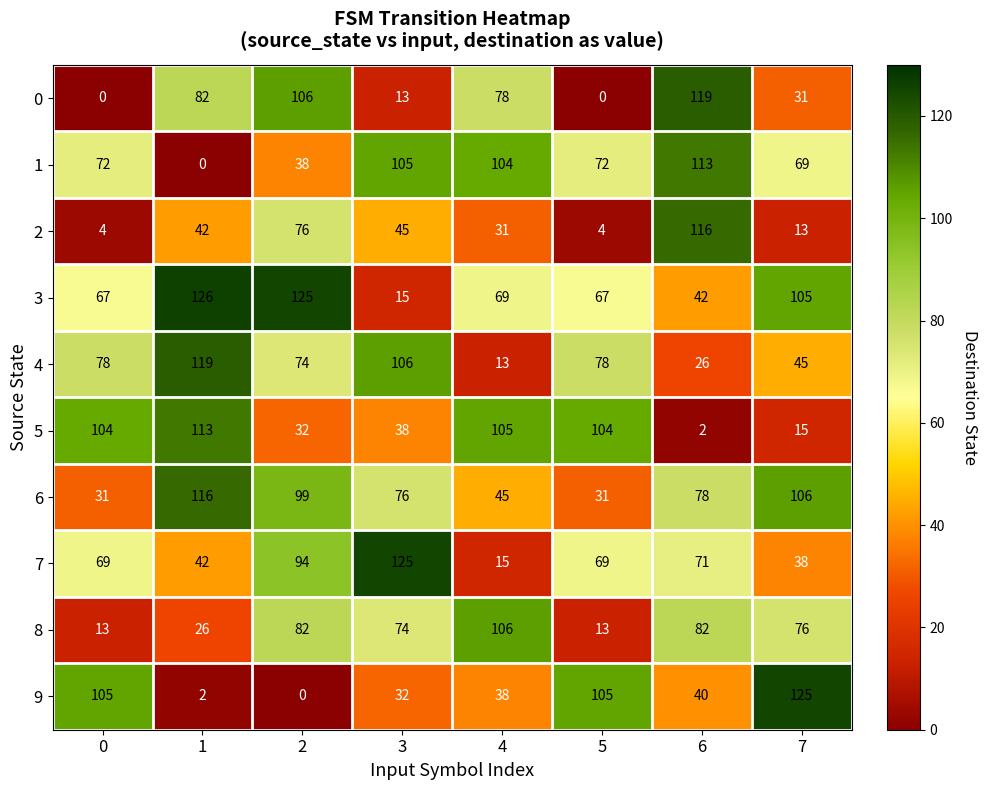

How many series are shown in this chart?

10